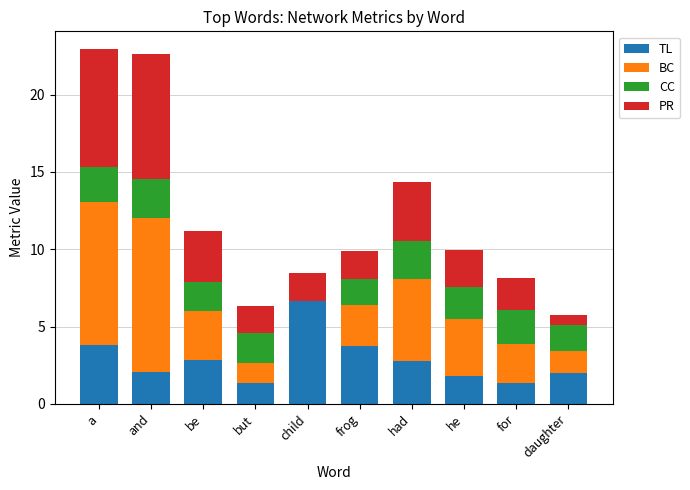

The TL series shows 0.6 at had. True or false?

False